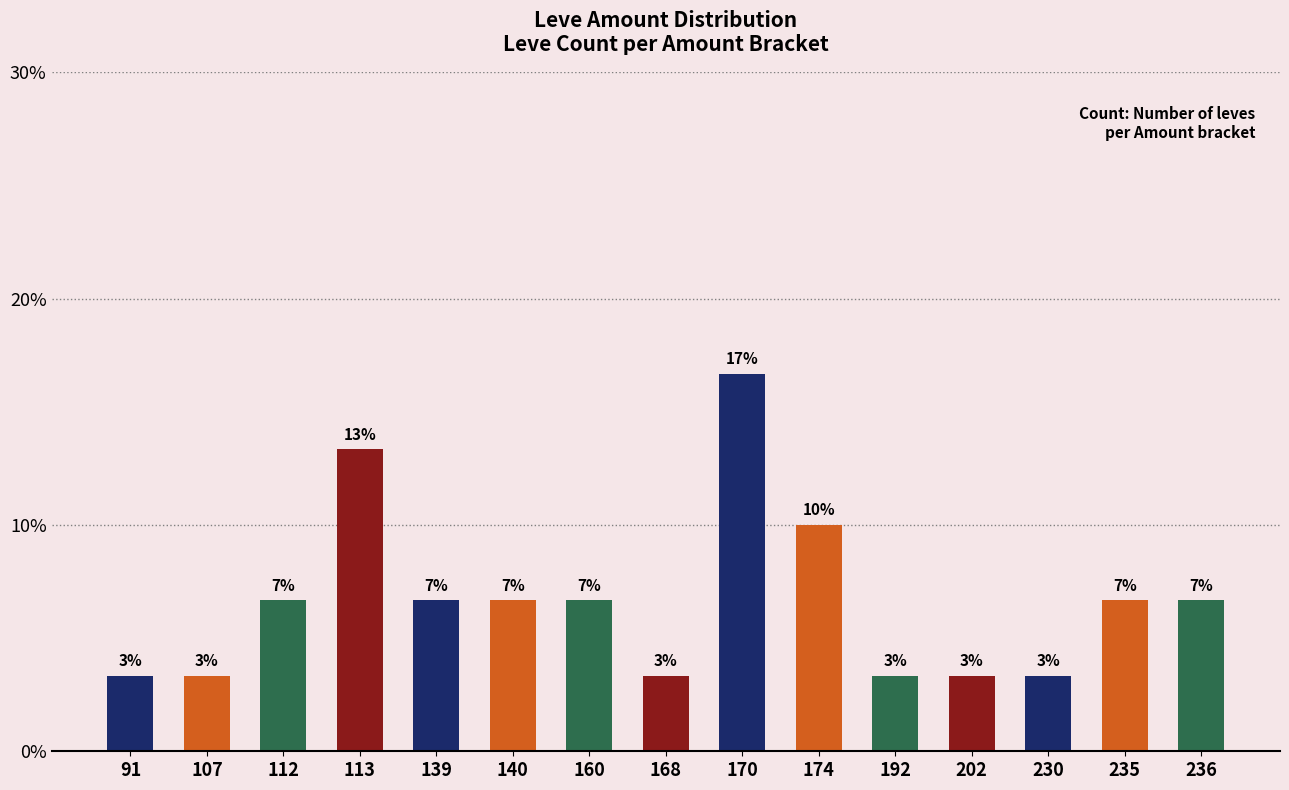

How many bars are there in total?

15